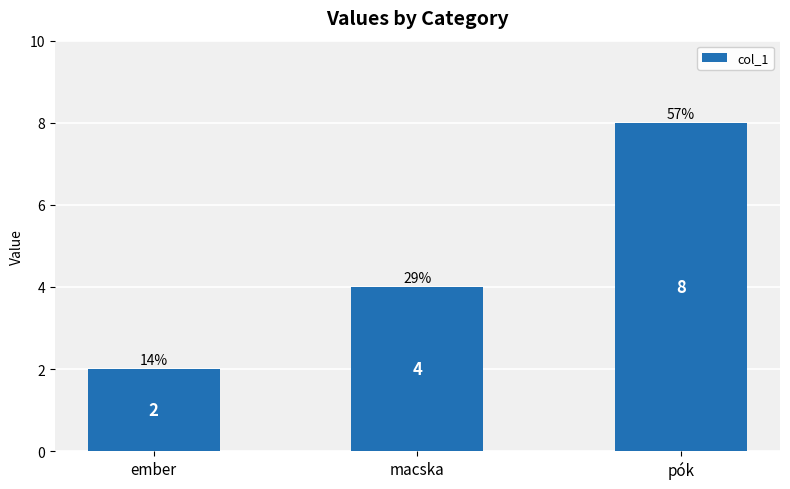

Are the bars horizontal?

No